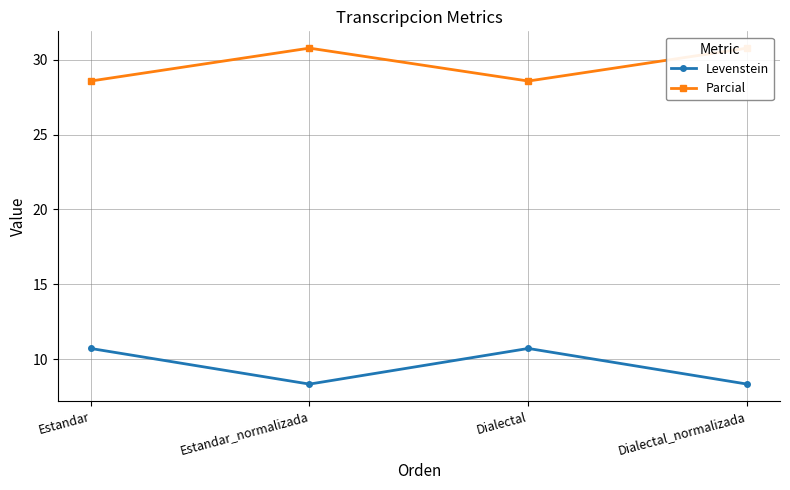

Between Estandar and Dialectal, which series saw the biggest shift?

Levenstein